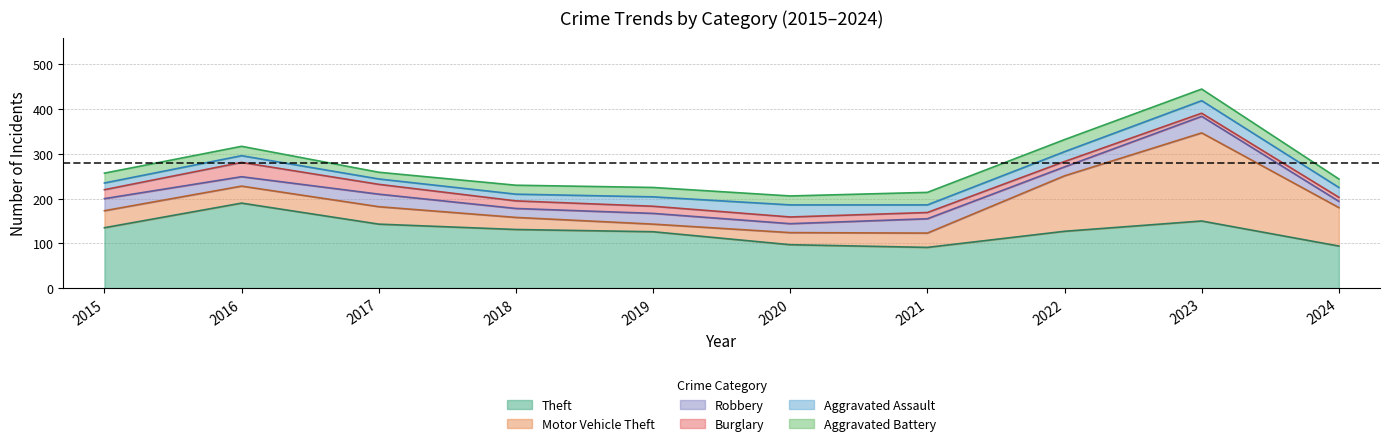

Does the chart display data point markers on the line(s)?

No